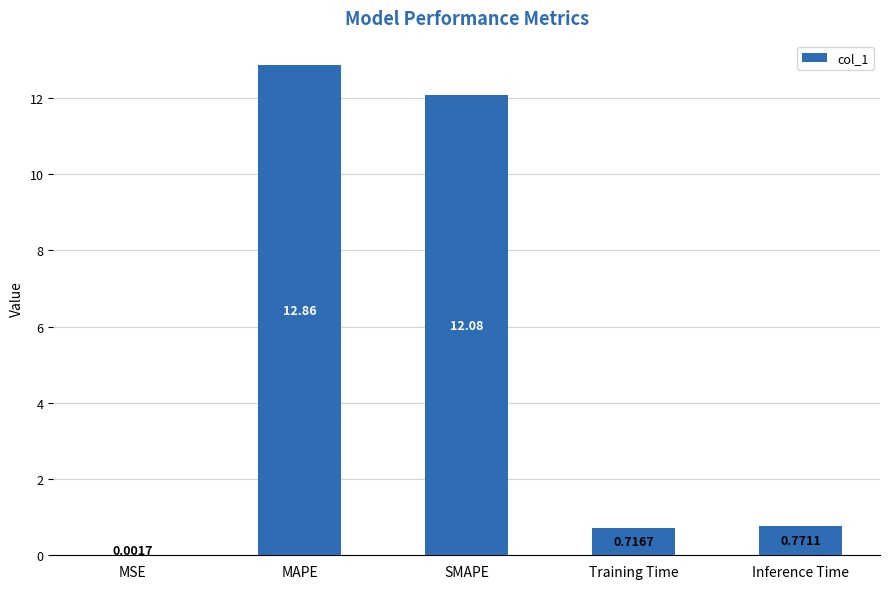

Which label corresponds to the largest value in the chart?

MAPE